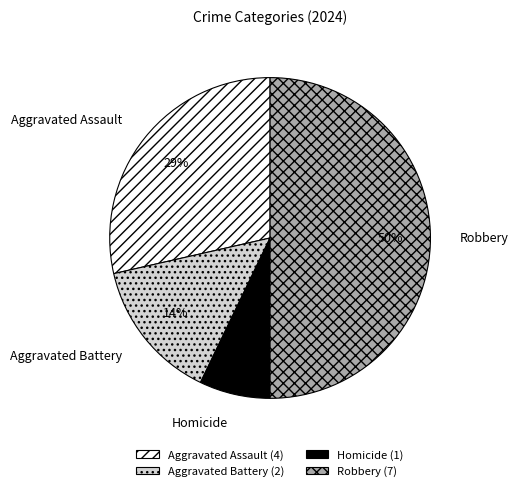

Count the number of slices in the pie.

4